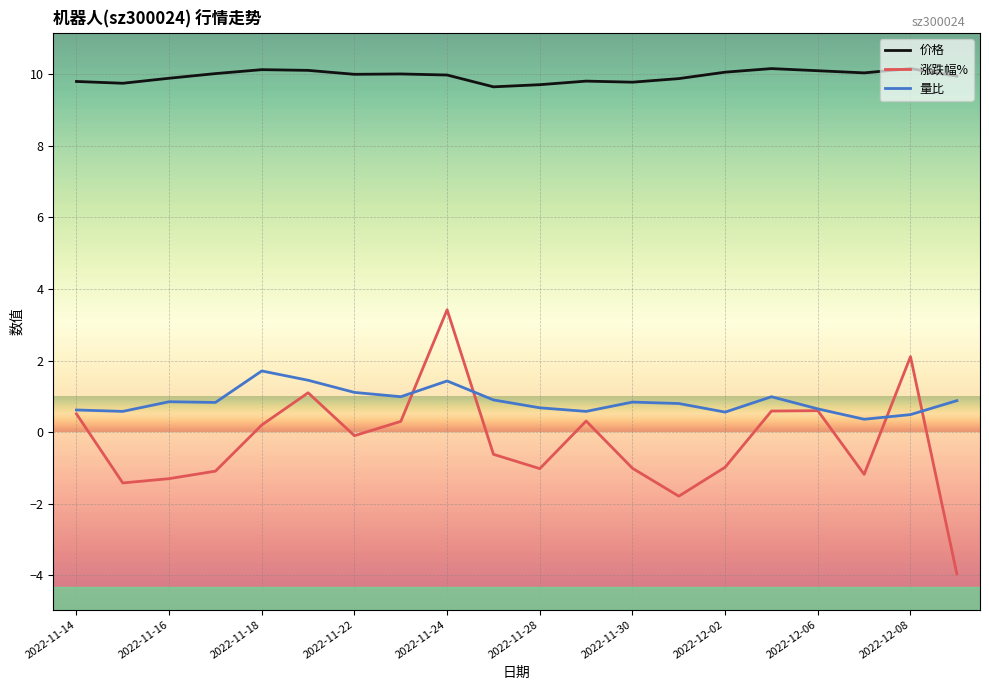

True or false: 价格 and 量比 cross at least once.

False